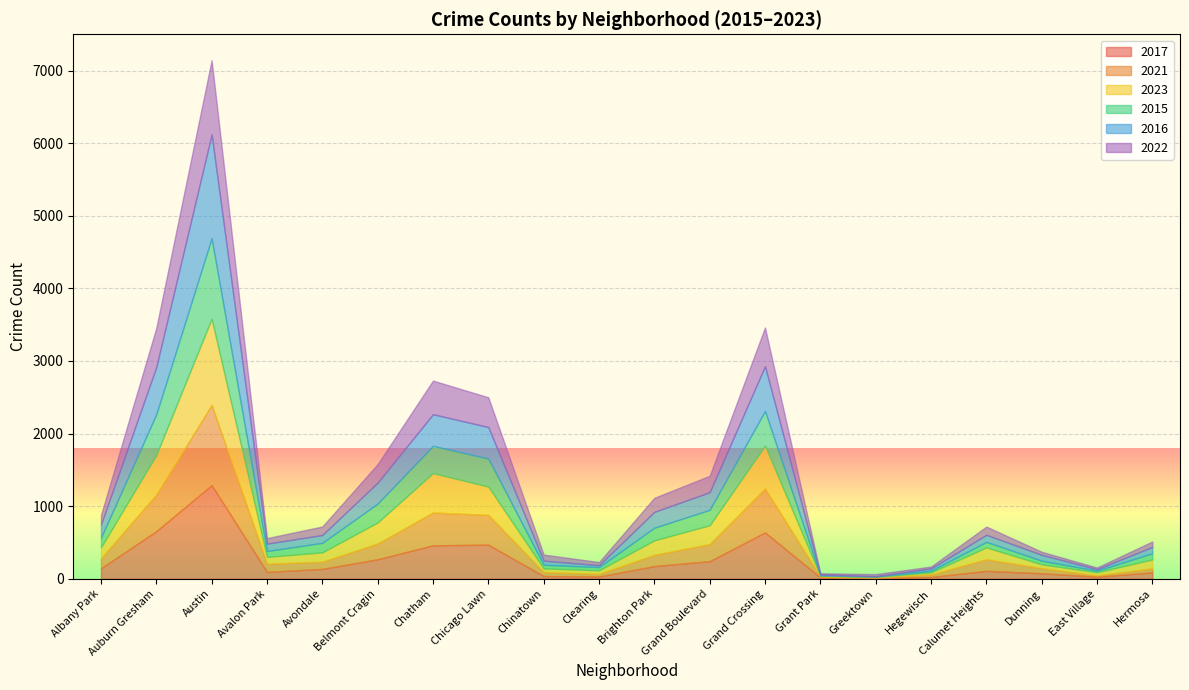

True or false: 2022 has more than 0 interior local peaks.

True